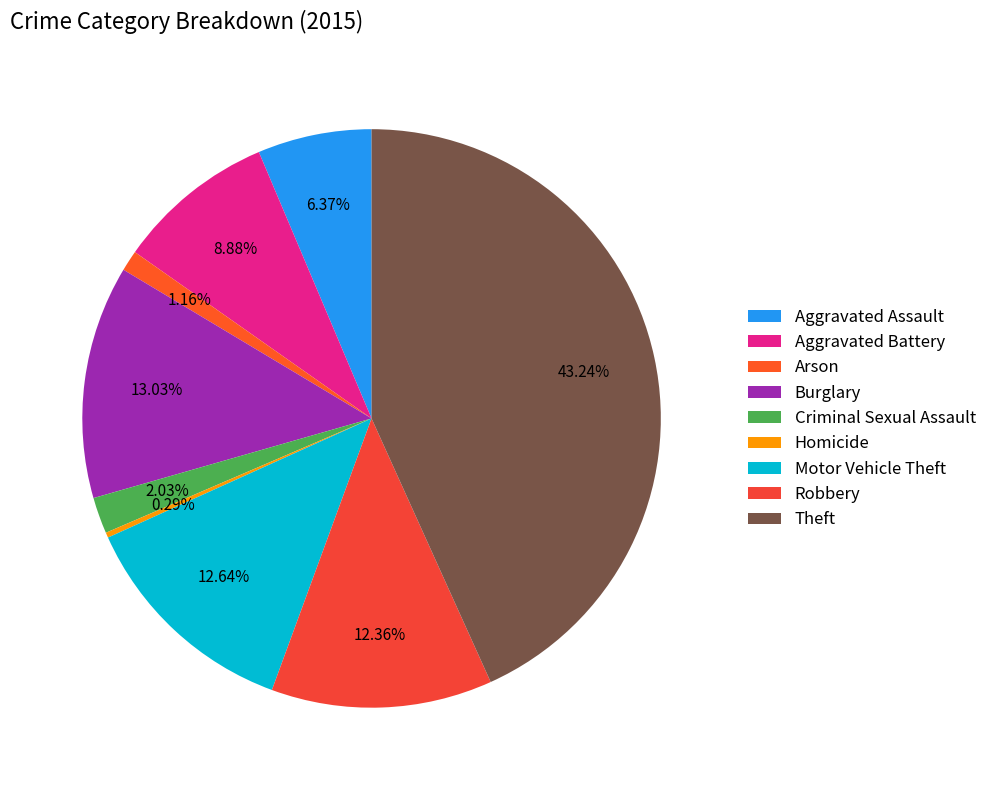

The Burglary slice represents 13% of the pie. True or false?

True